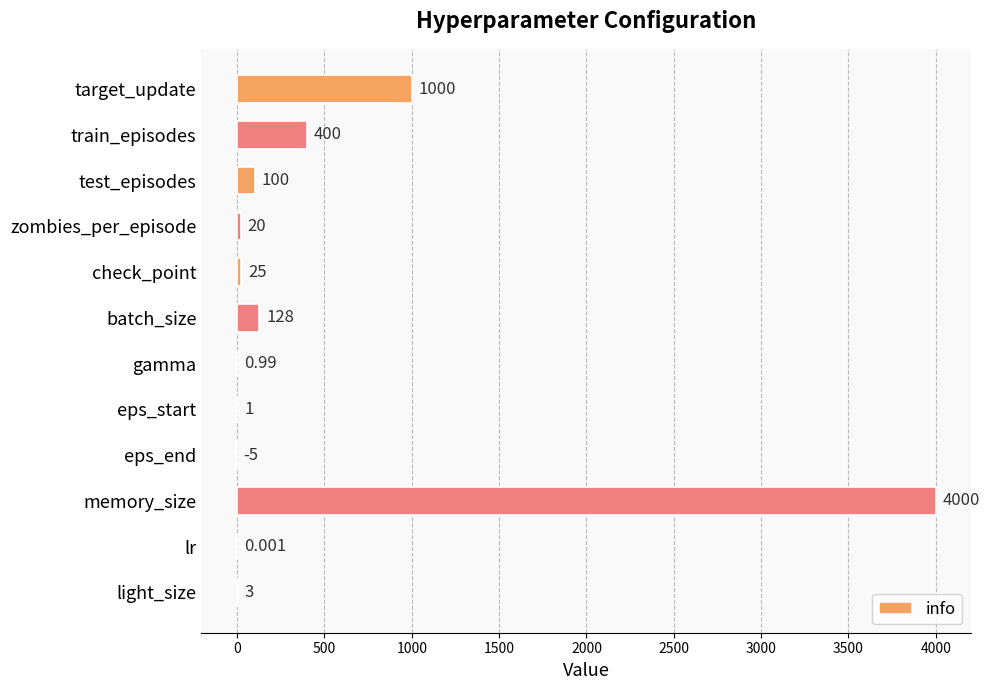

Which has a higher value, lr or batch_size?

batch_size